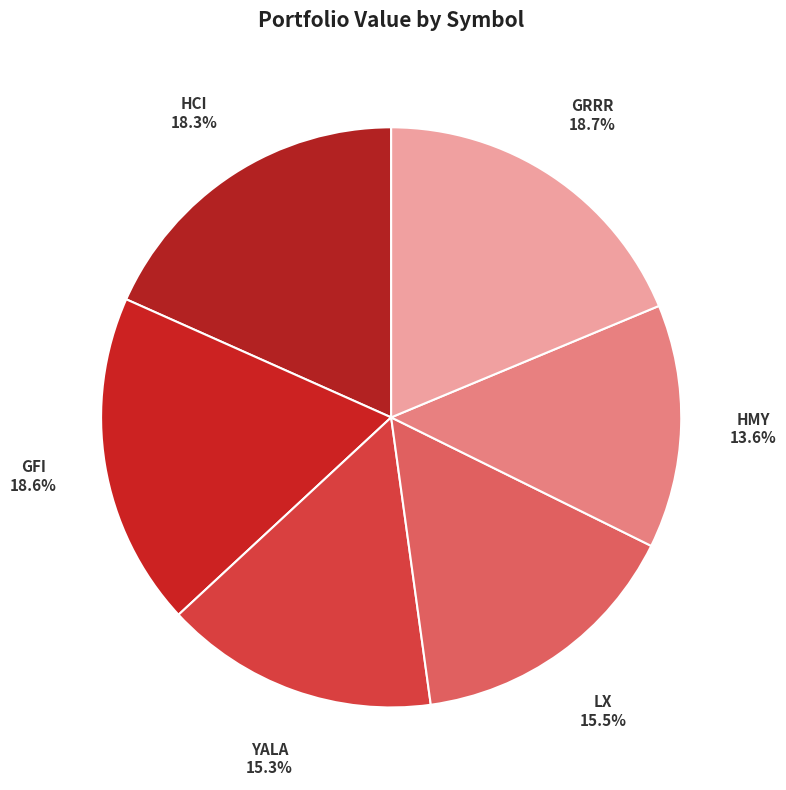

To the nearest percent, what is the difference between the HMY and GRRR slice percentages?

5%